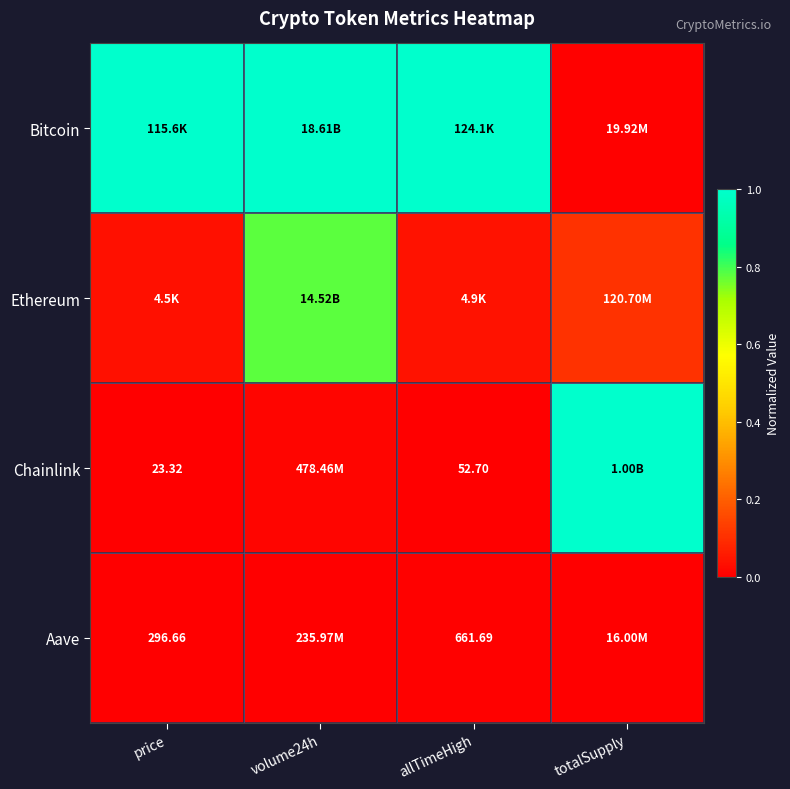

Is it true that Bitcoin equals 1.0 at price?

True